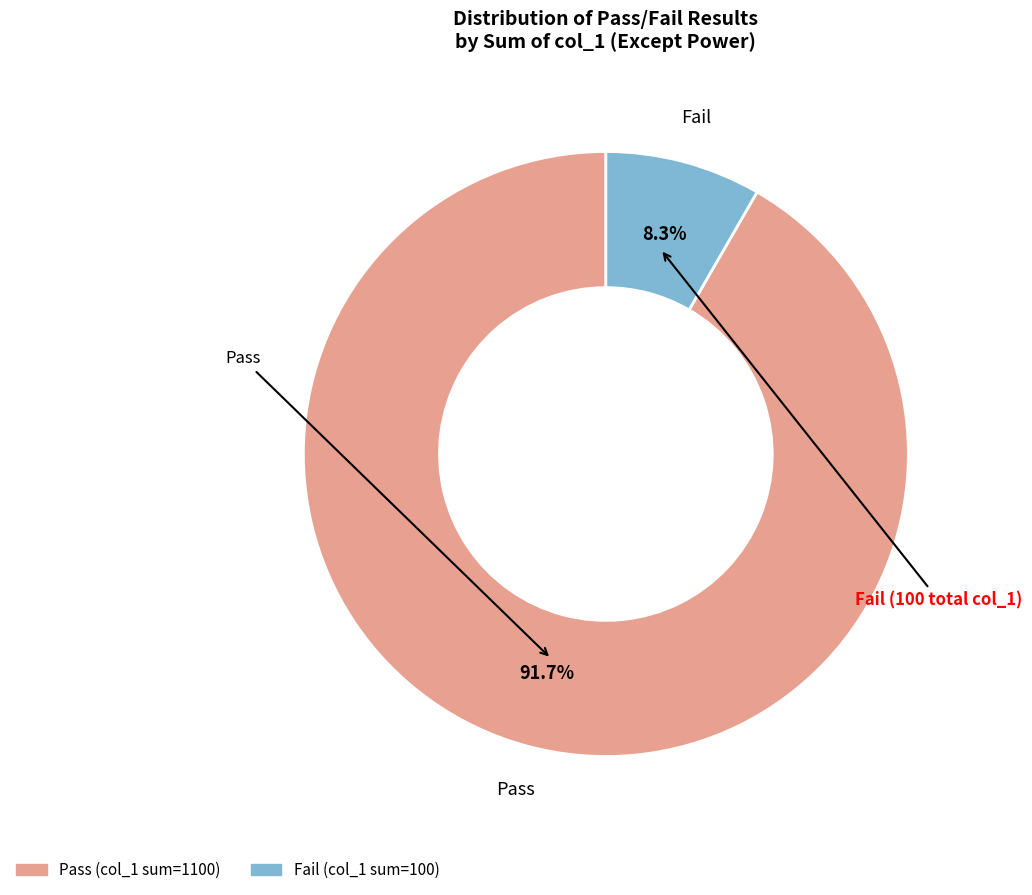

To the nearest percent, what portion does Pass represent?

92%